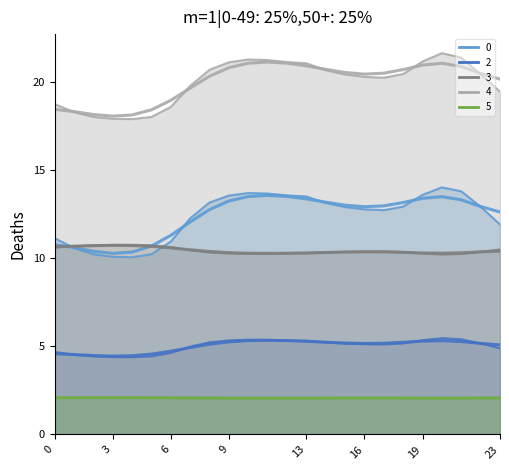

At how many categories does at least one series exceed 16?

24